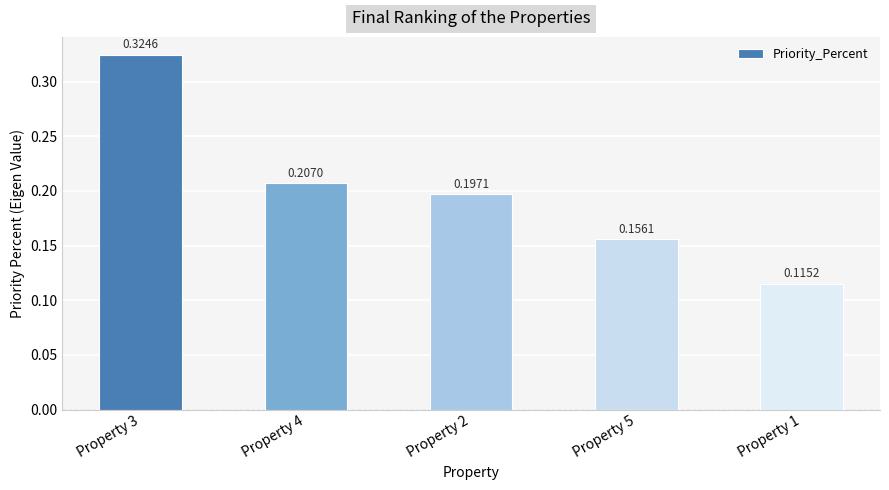

Between Property 5 and Property 2, which is larger?

Property 2